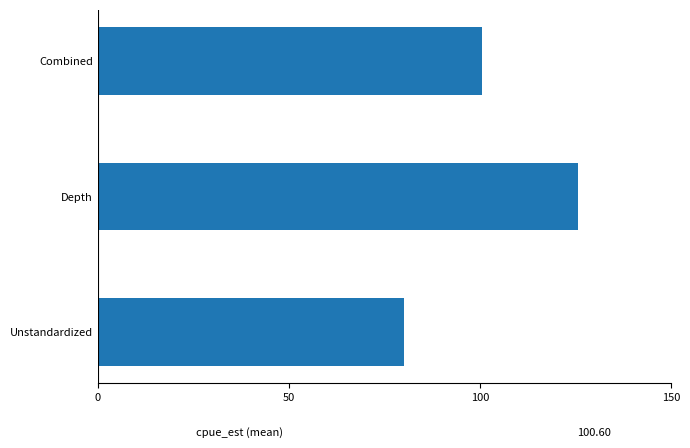

Reading bottom to top, list all the values displayed in this chart.

80.2	125.6	100.6